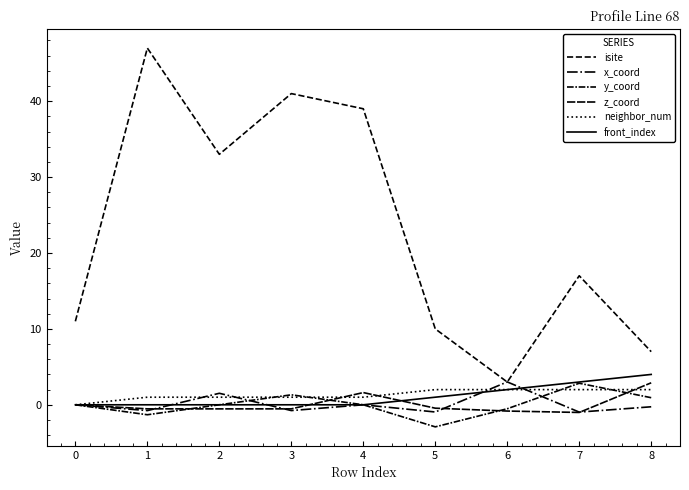

Is the value of x_coord at 6 greater than the value of y_coord at 4?

Yes